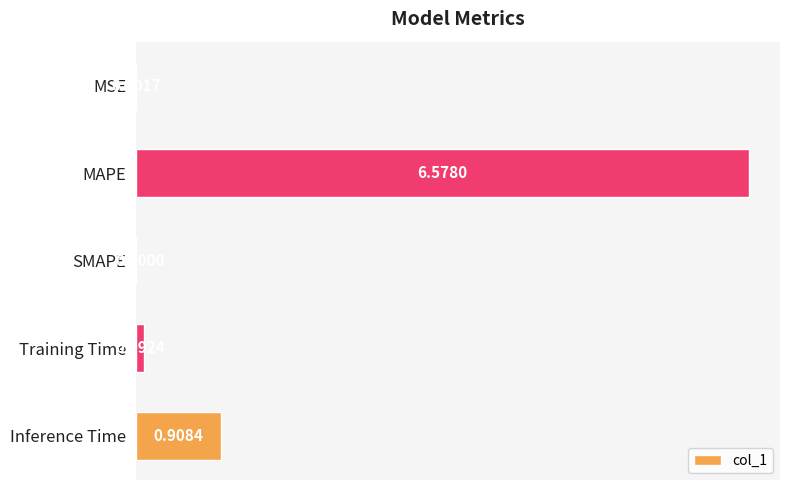

Count the number of values greater than 0.

4